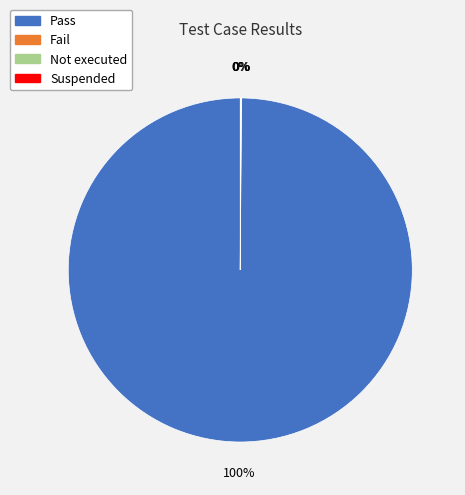

What is the largest slice in the pie chart?

Pass